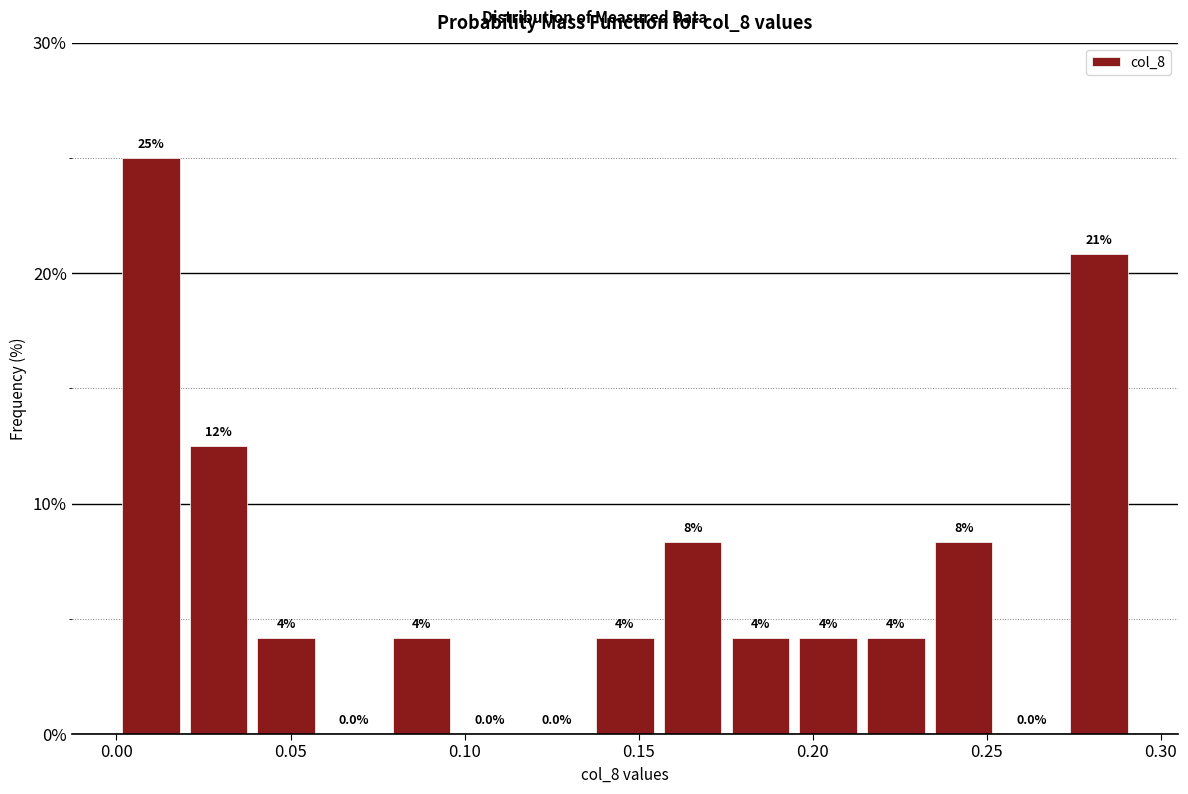

Read against the x-axis, roughly where is the centre of the tallest bar?

0.010